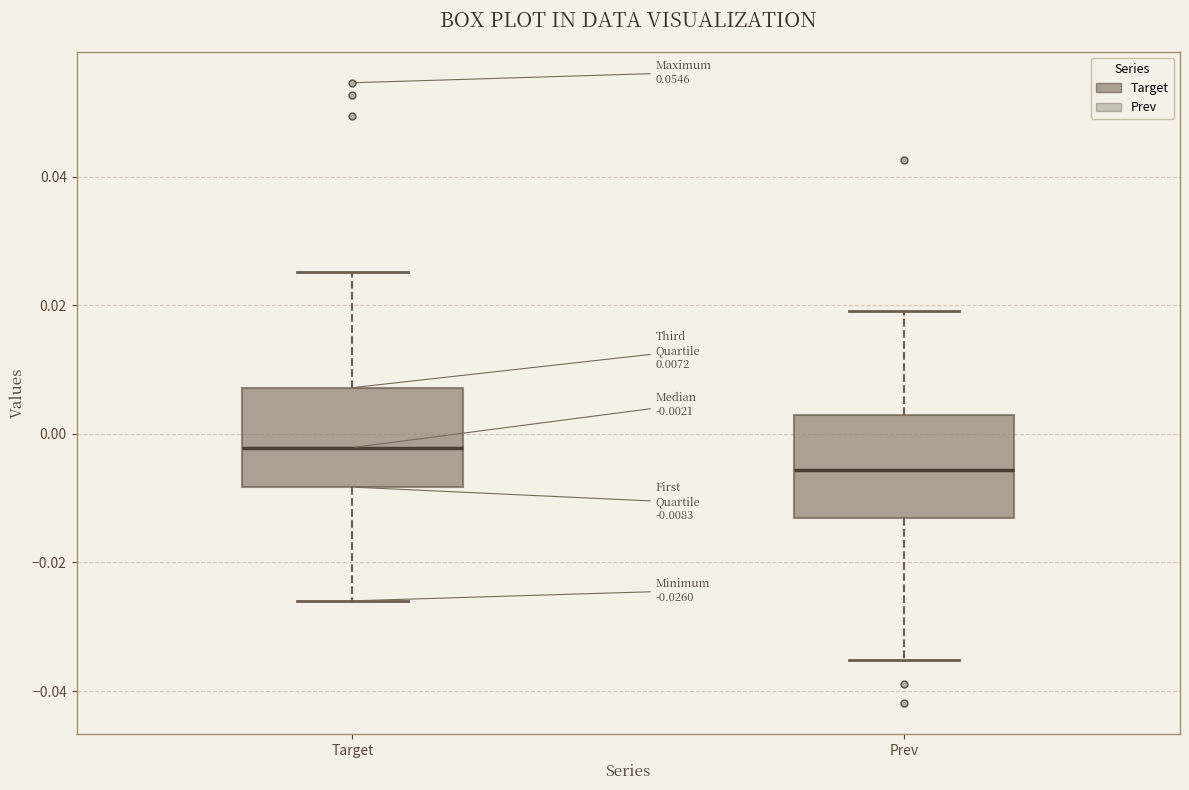

Which box has the lowest median line?

Prev